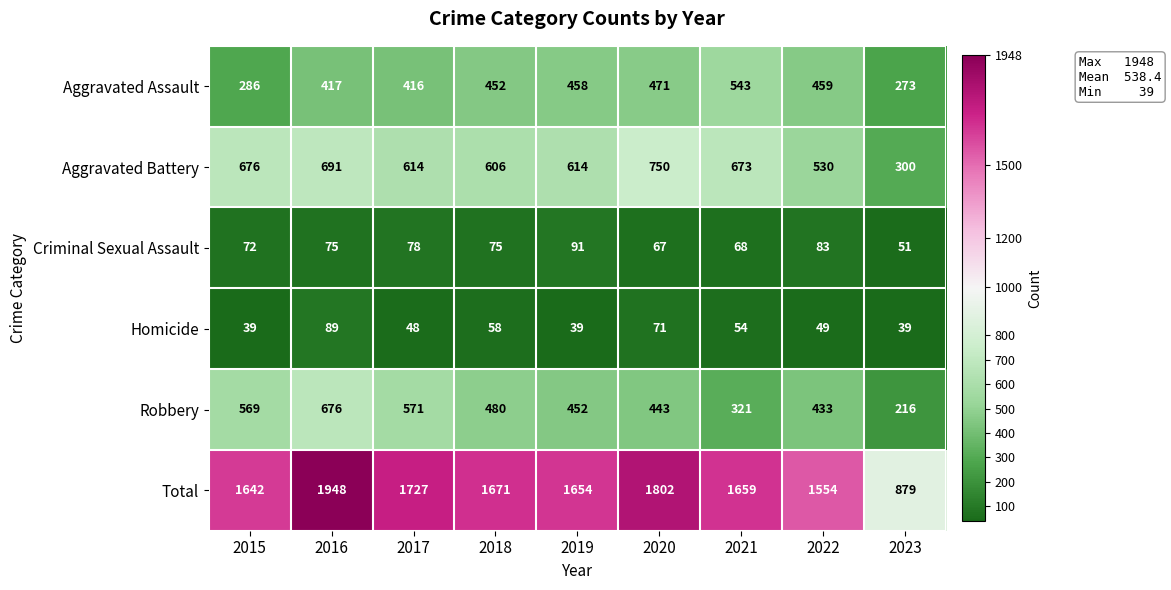

At 2016, list the series in order from largest to smallest.

Total, Aggravated Battery, Robbery, Aggravated Assault, Homicide, Criminal Sexual Assault